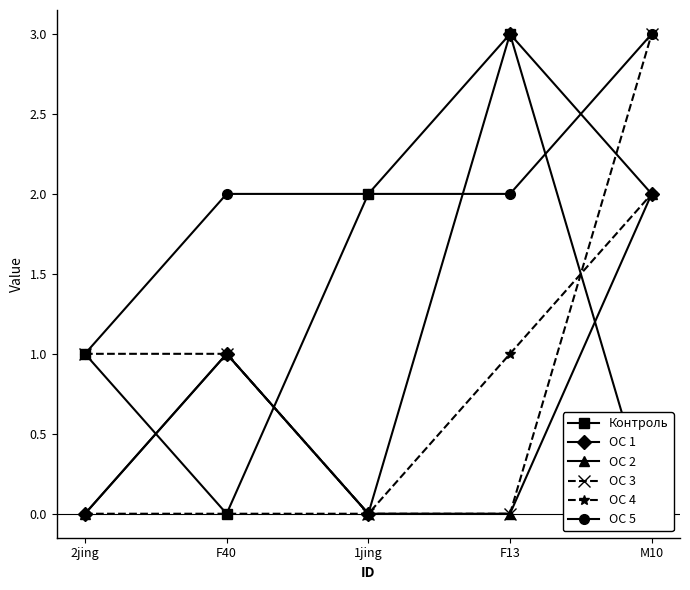

Where is the first local minimum for ОС 1?

1jing